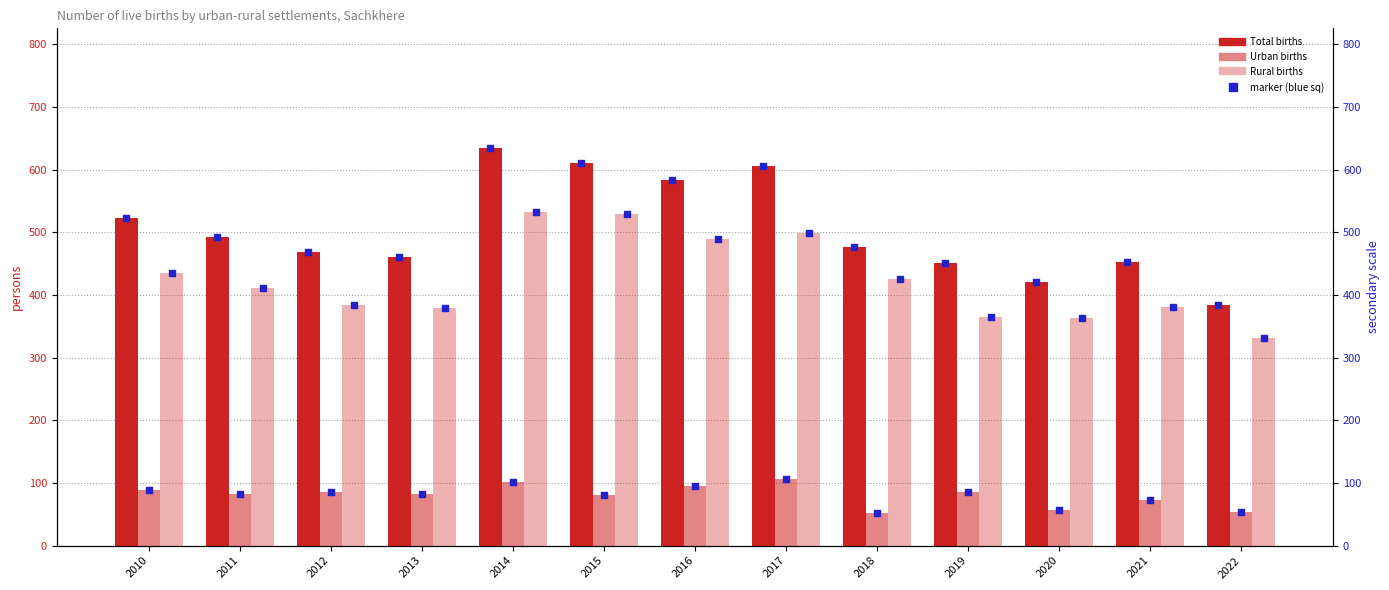

Which series contains the highest Y value?

Total